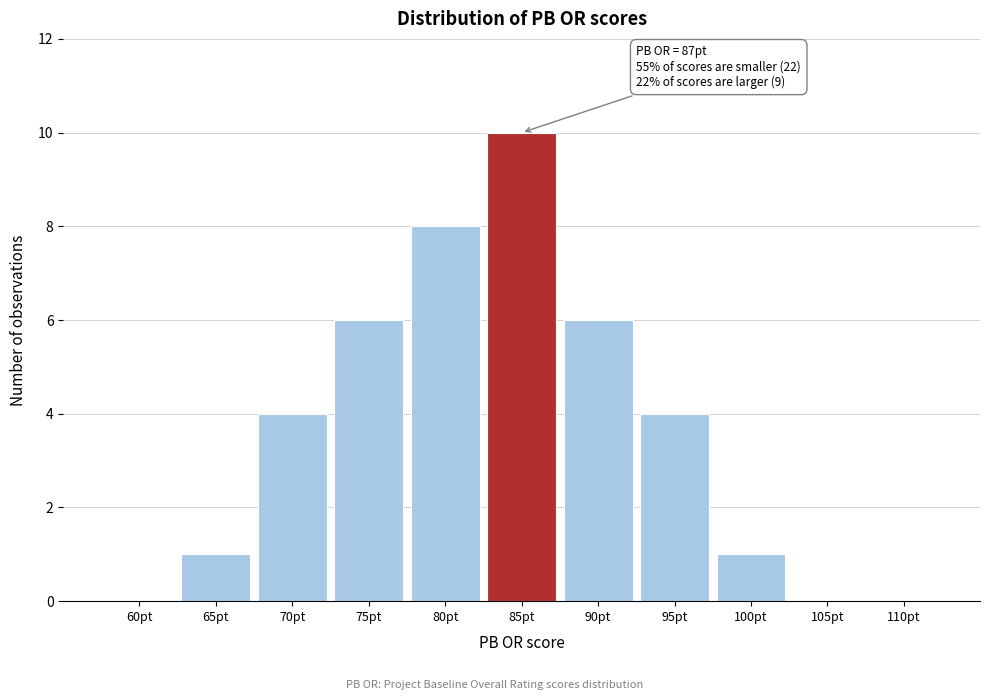

Reading right to left, list all the values displayed in this chart.

110pt=0	105pt=0	100pt=1	95pt=4	90pt=6	85pt=10	80pt=8	75pt=6	70pt=4	65pt=1	60pt=0